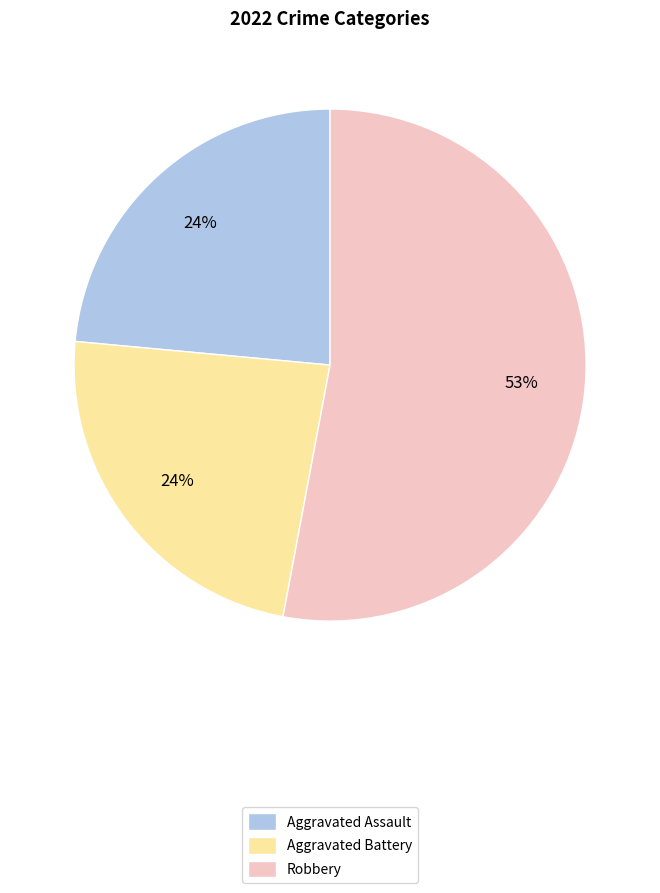

To the nearest percent, what percentage of the pie is Aggravated Battery?

24%